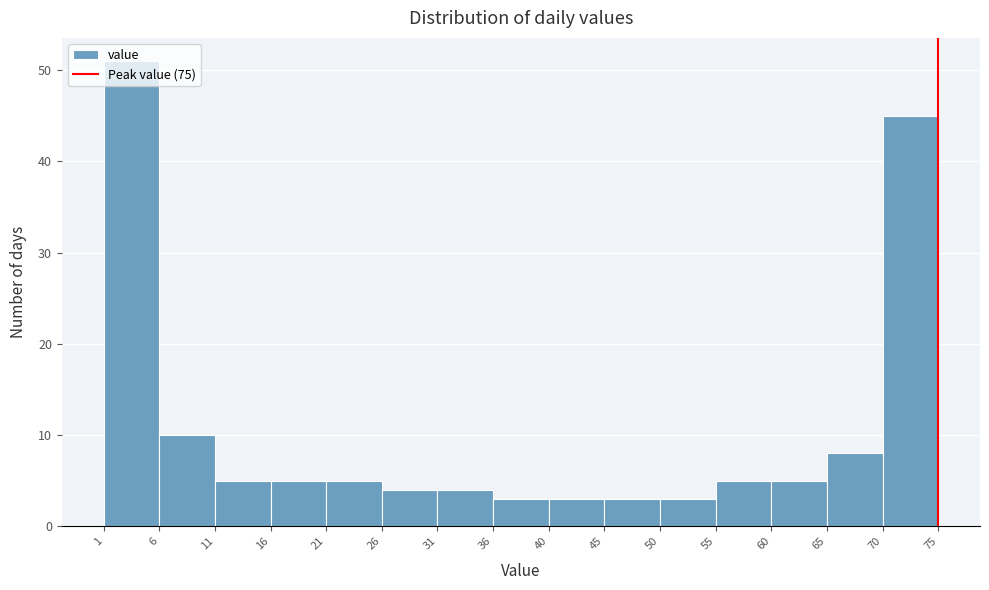

Reading left to right, list every bar in this chart as the range it spans on the x-axis followed by its height. The values are not printed on the chart, so give them approximately, as read against the axis.

1 to 6: 51
6 to 11: 10
11 to 16: 5
16 to 21: 5
21 to 26: 5
26 to 31: 4
31 to 36: 4
36 to 40: 3
40 to 45: 3
45 to 50: 3
50 to 55: 3
55 to 60: 5
60 to 65: 5
65 to 70: 8
70 to 75: 45